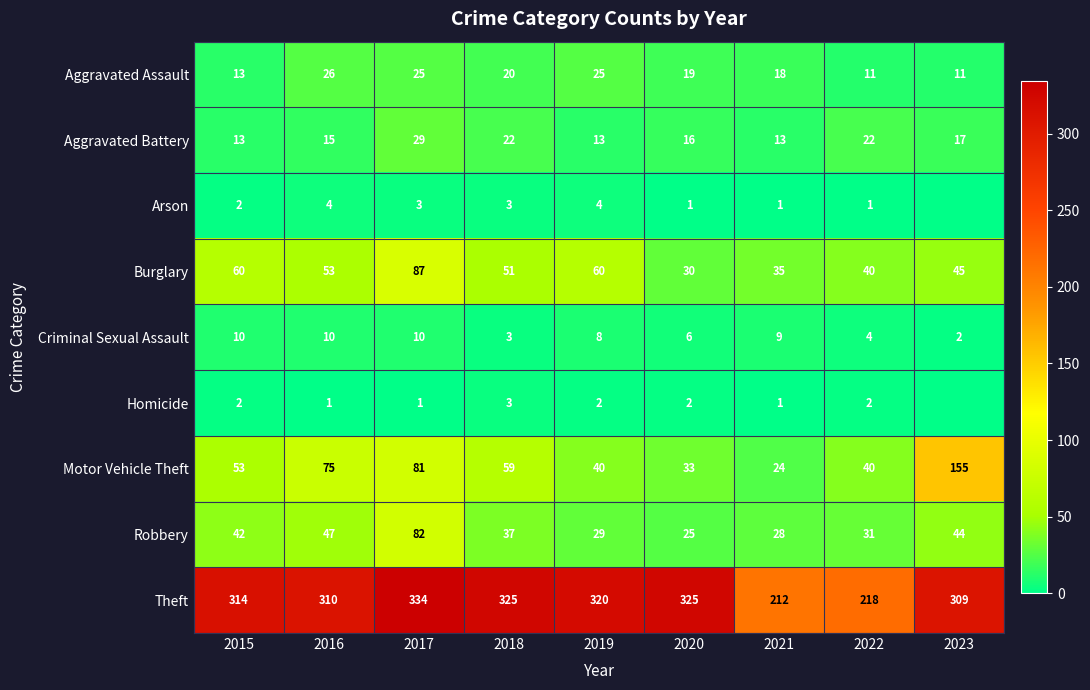

Is it true that Criminal Sexual Assault equals 8 at 2019?

True